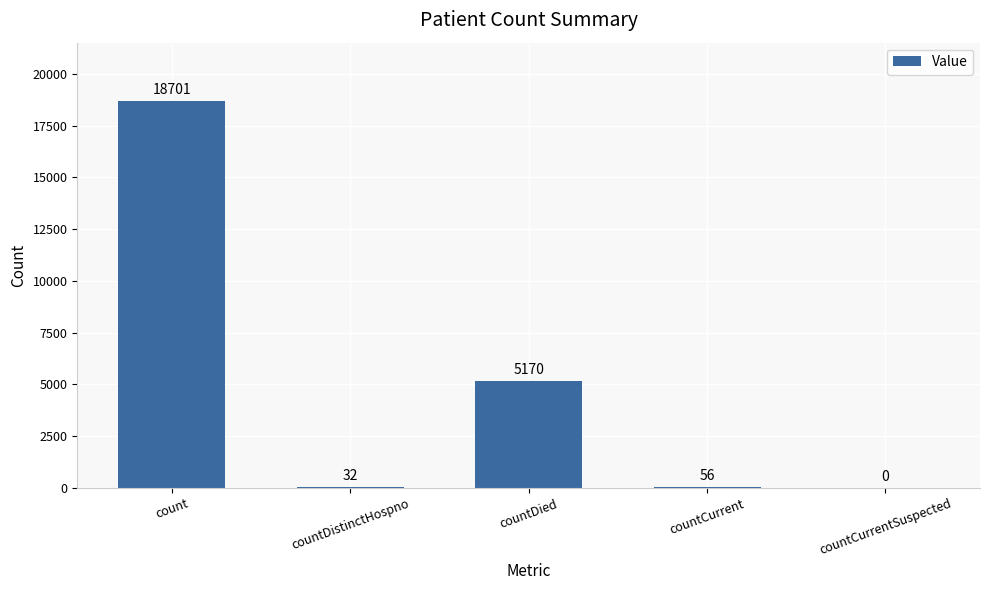

What is the difference between the values at countCurrentSuspected and countDied?

5170